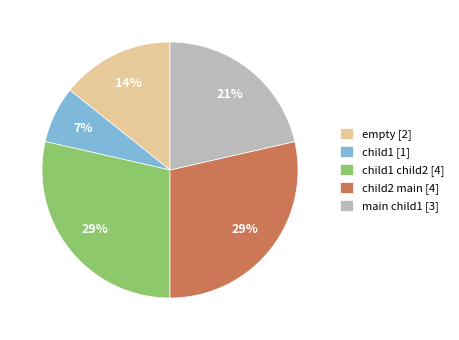

True or false: child1 [1] accounts for 7% of the total.

True